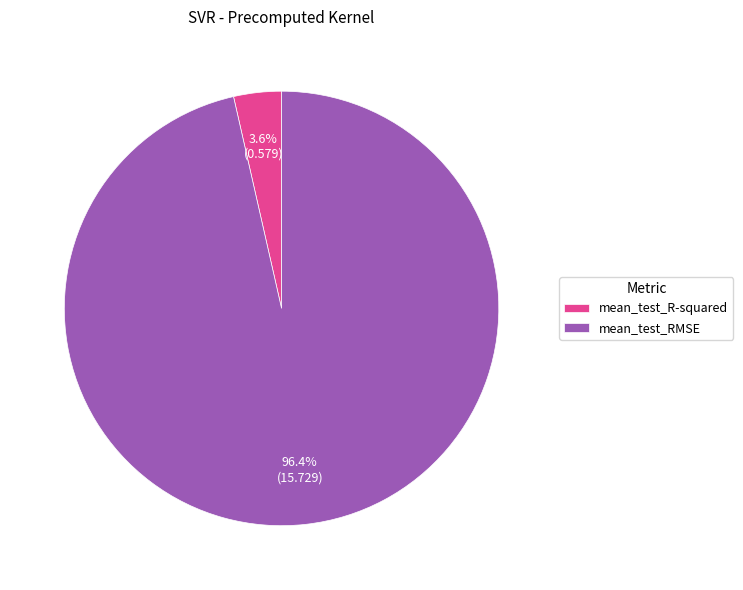

Is it true that mean_test_RMSE is 85% of the pie?

False